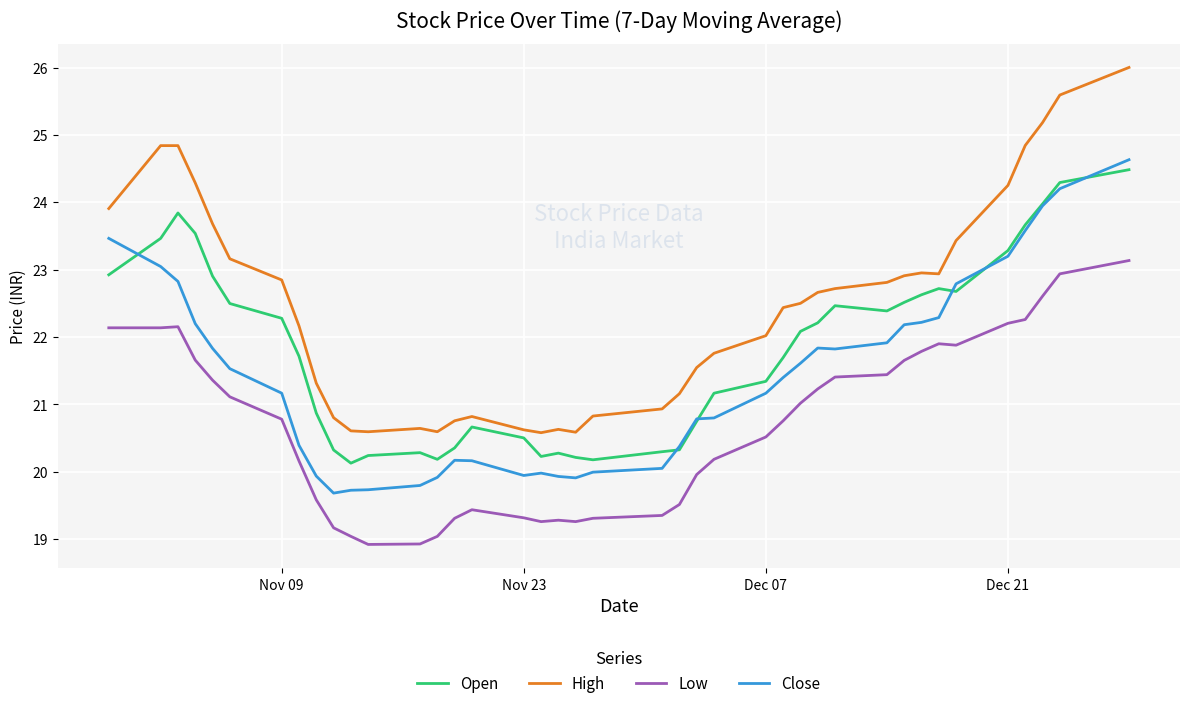

List the series in order of their overall mean, lowest first.

Low, Close, Open, High